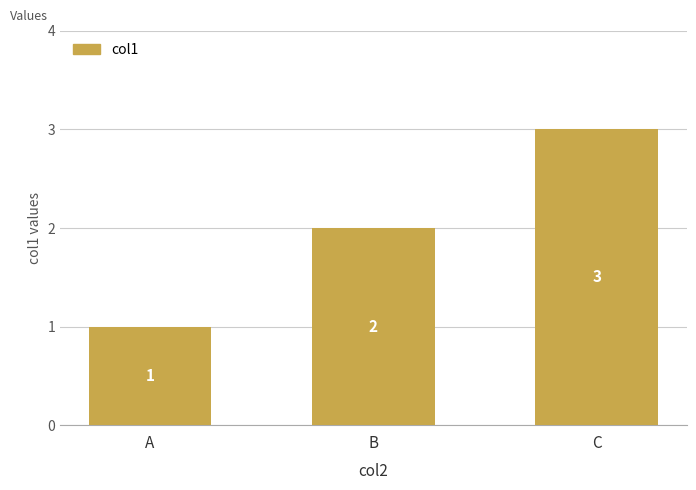

Rank the categories by value from highest to lowest.

C, B, A